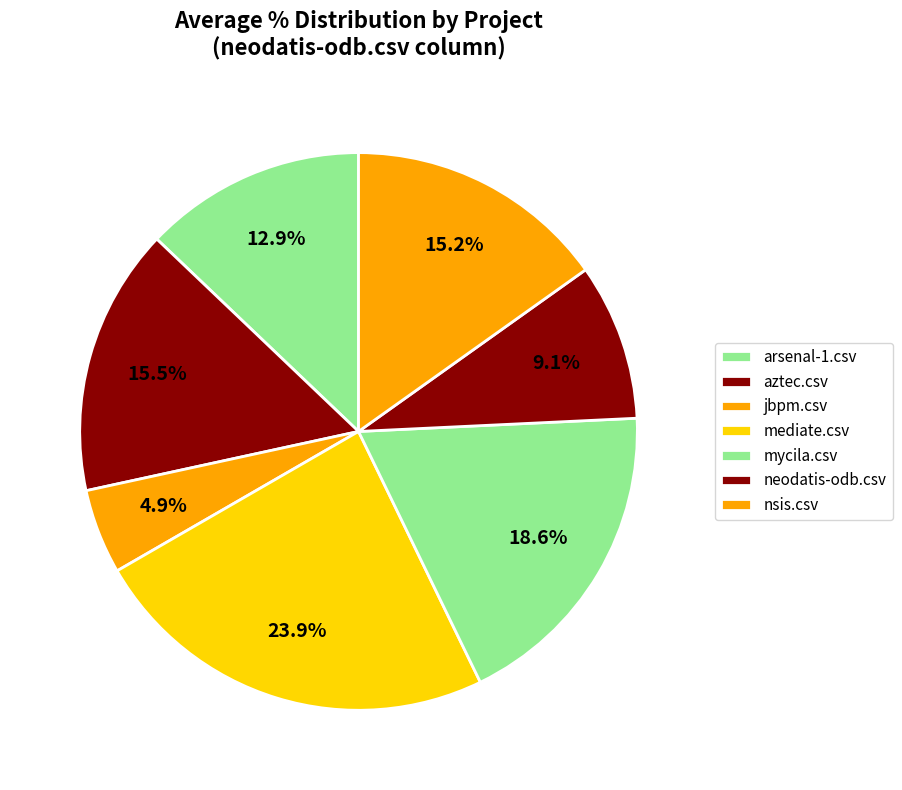

What percentage is the mycila.csv slice, to the nearest percent?

19%